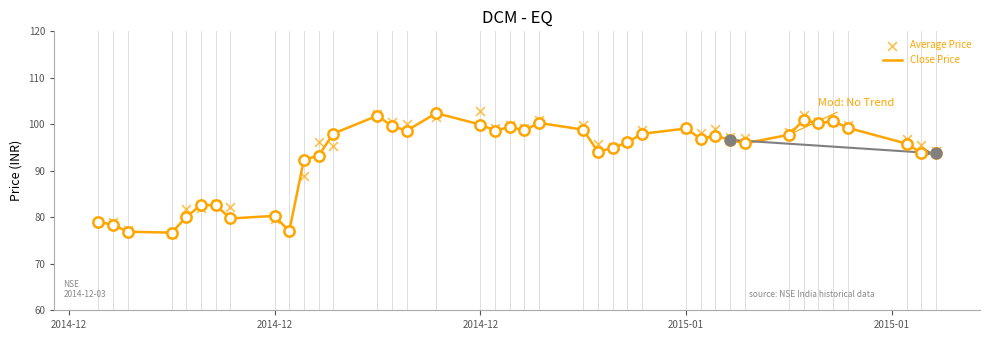

At how many categories does at least one series exceed 90?

30